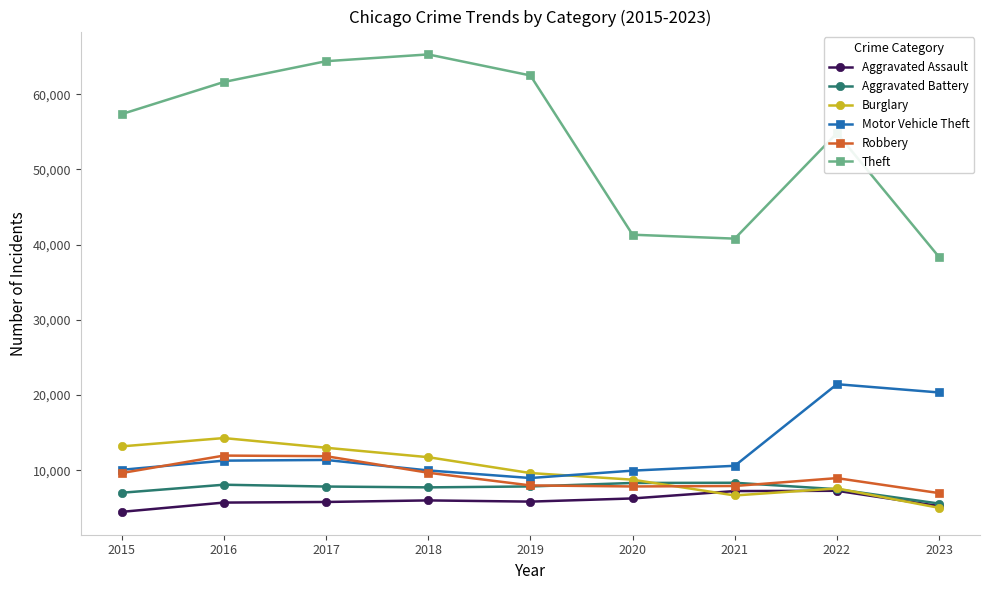

What are all the series names shown in the legend?

Aggravated Assault, Aggravated Battery, Burglary, Motor Vehicle Theft, Robbery, Theft